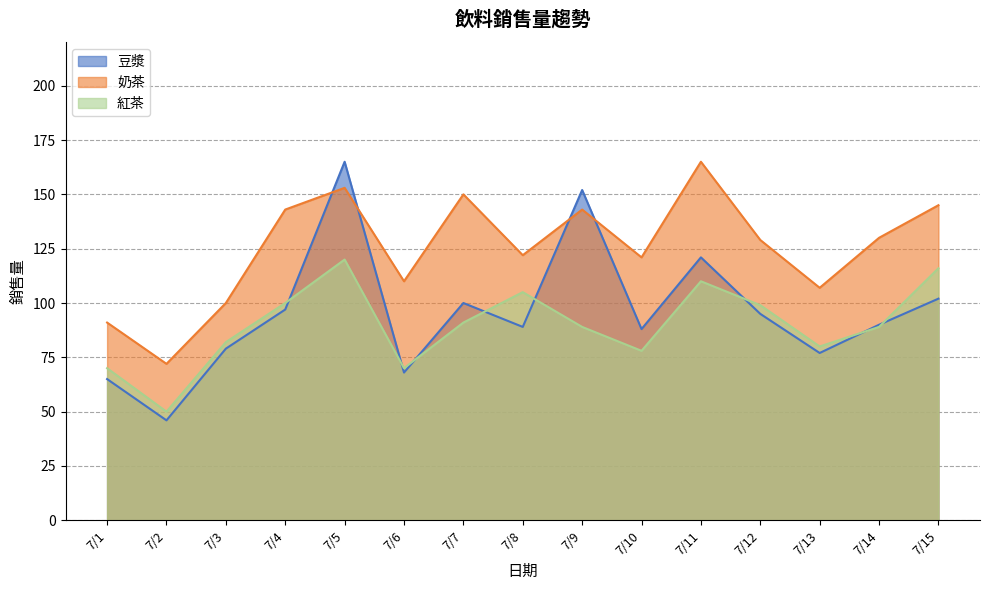

Does the chart have visible grid lines?

Yes